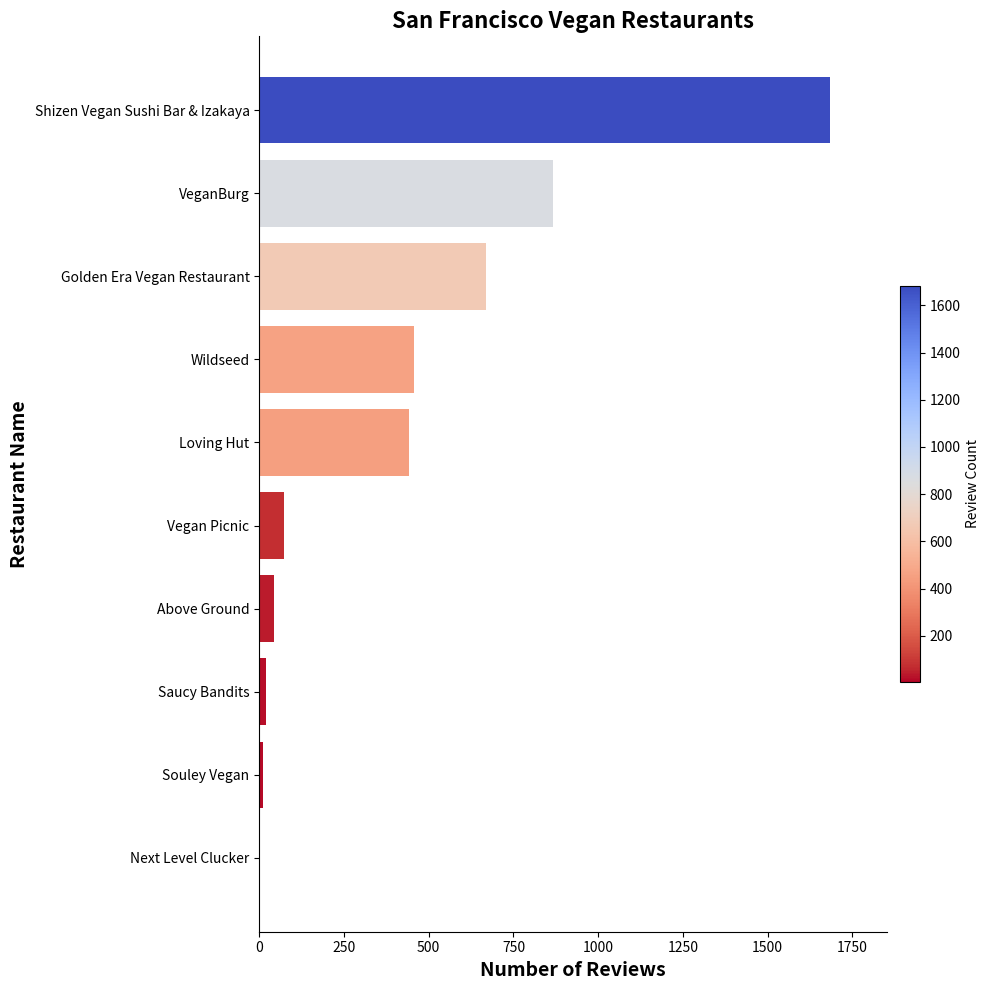

Is it true that the value at Wildseed is 172?

False